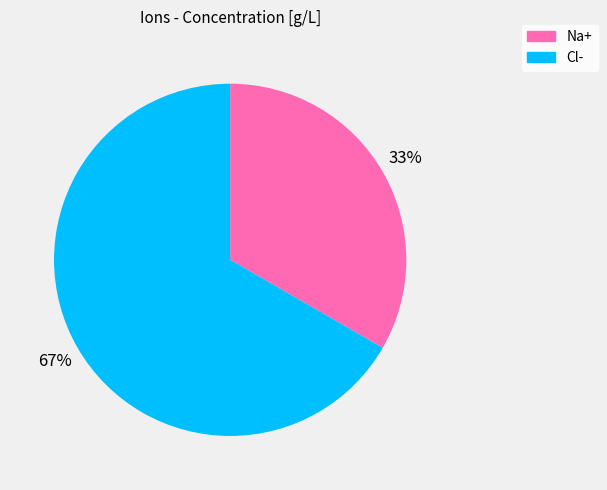

Does any single category account for the majority?

Yes